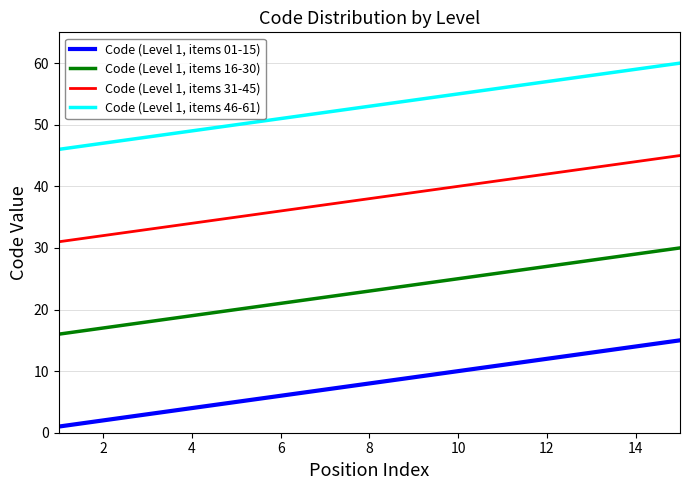

What is the difference between the maximum and second lowest values in the Code (Level 1, items 16-30) series?

13.9